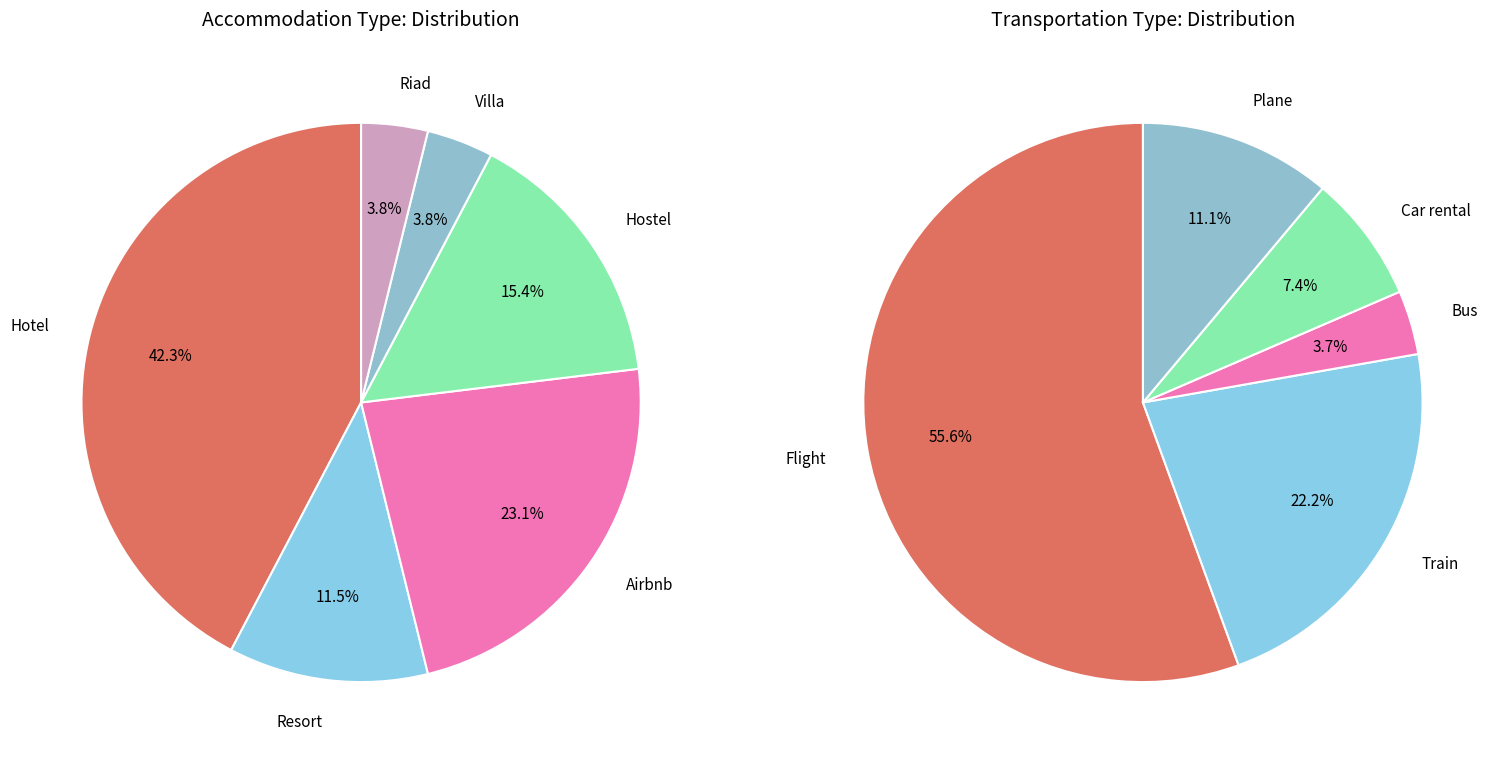

Is the sum of 14 and 8 greater than half?

No